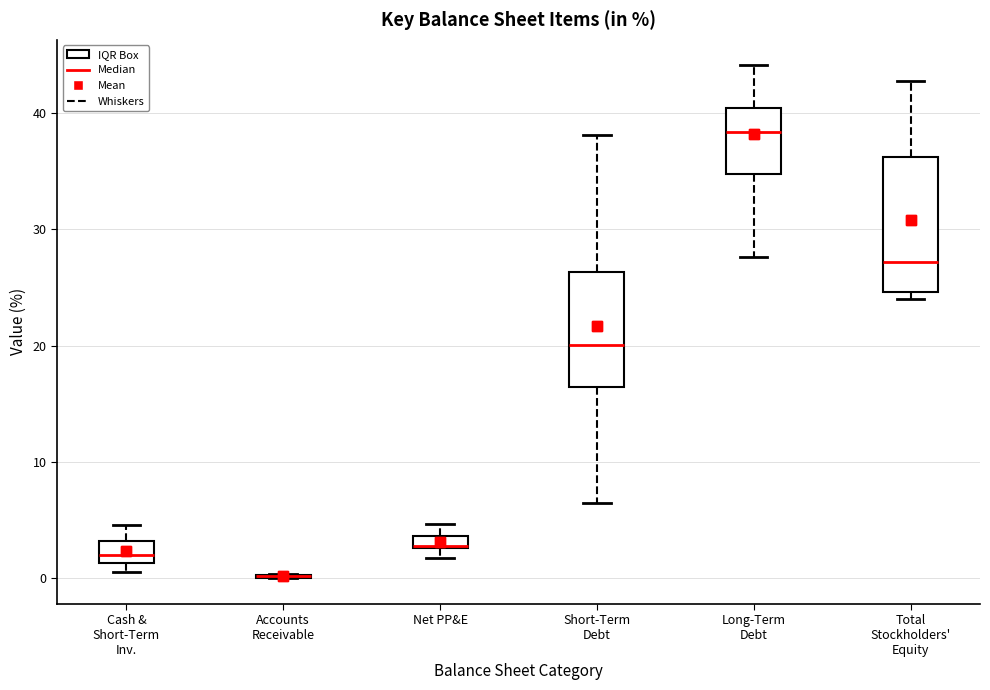

Where is the lower edge of the box for Long-Term Debt on the y-axis? The values are not printed on the chart, so give them approximately, as read against the axis.

35